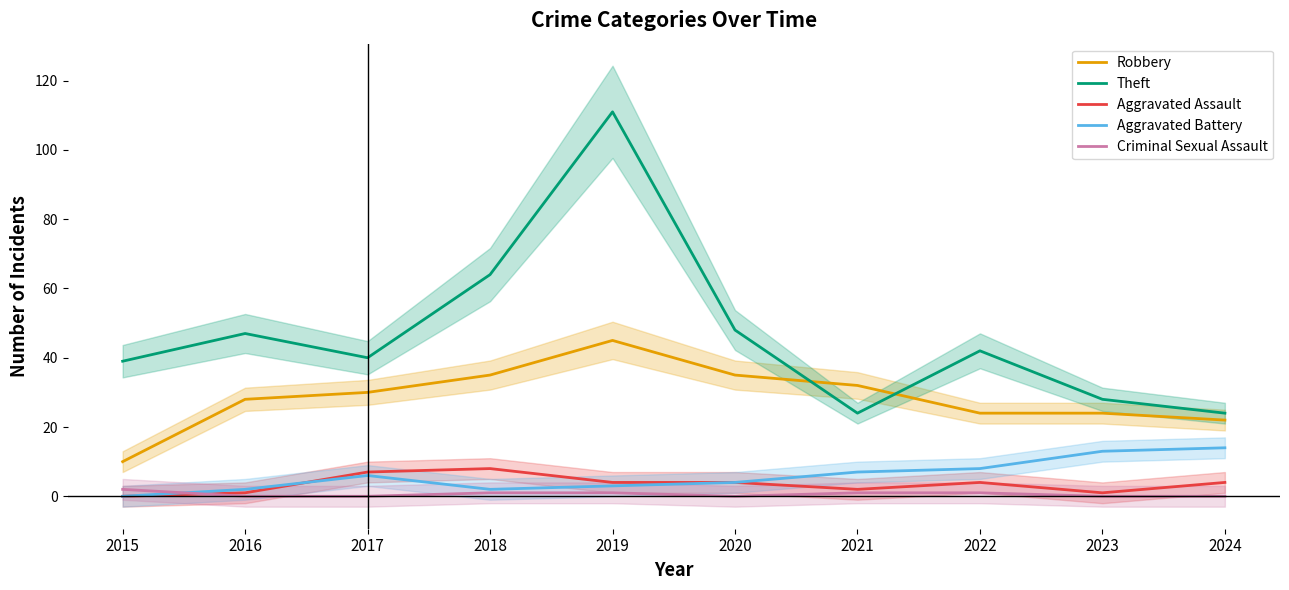

True or false: Aggravated Assault has a value of 1 at 2019.

False